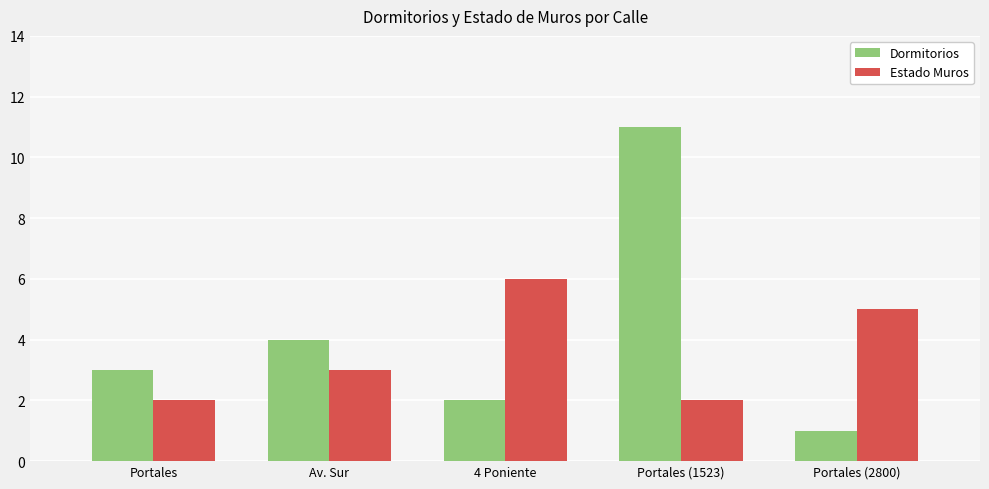

What is the difference between the Dormitorios values at Portales (2800) and Portales?

2